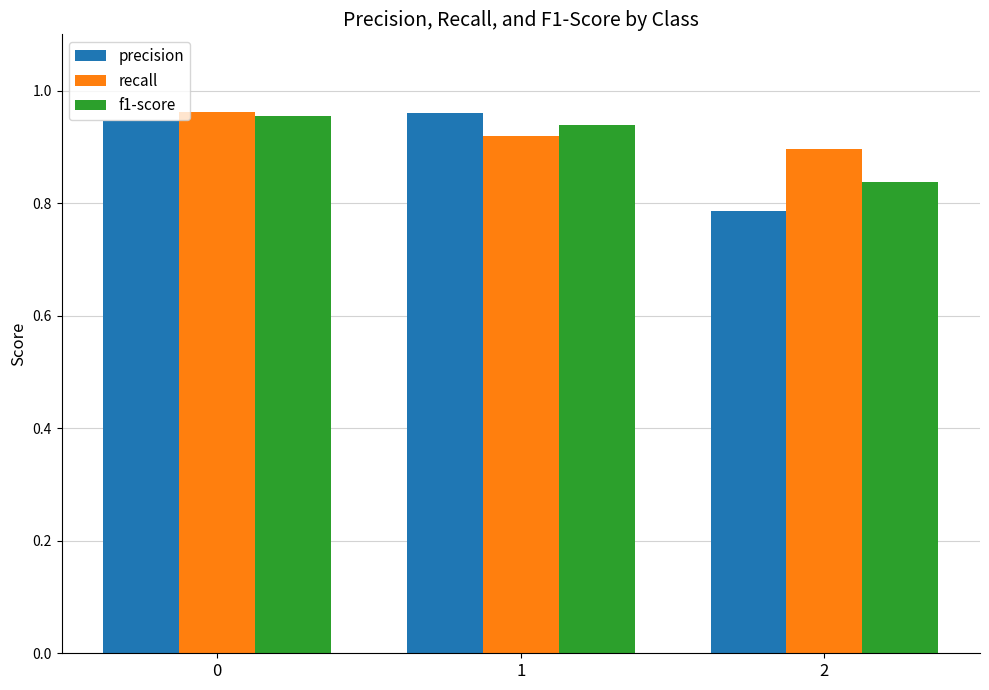

Which series has the largest range (max minus min)?

precision